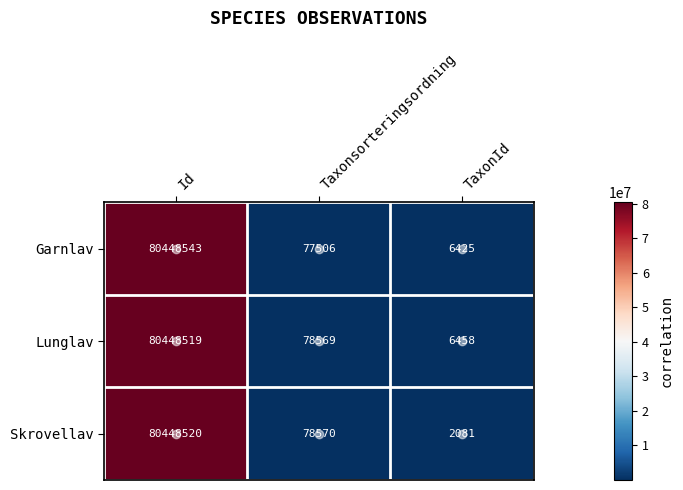

Between Taxonsorteringsordning and TaxonId, which series saw the biggest shift?

Skrovellav